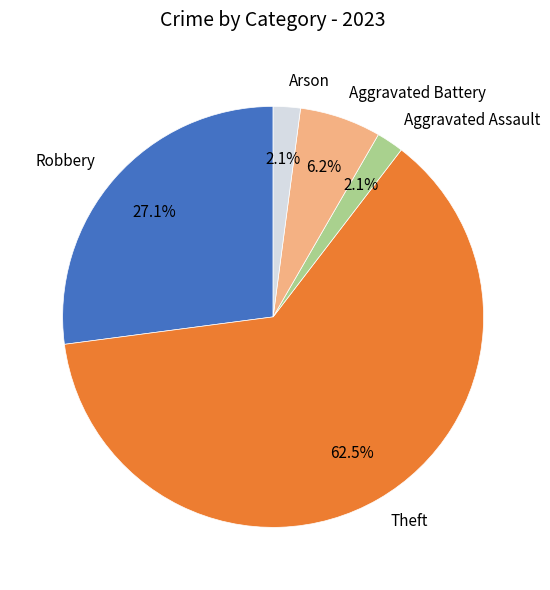

How many slices are in this pie chart?

5